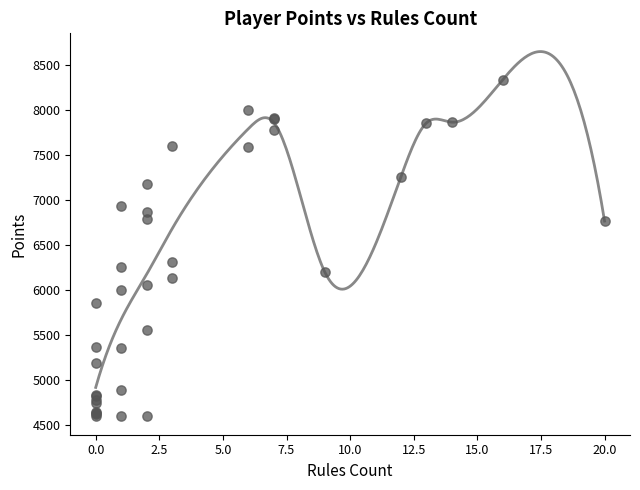

What Y value in the scatter plot is closest to 6468?

6308